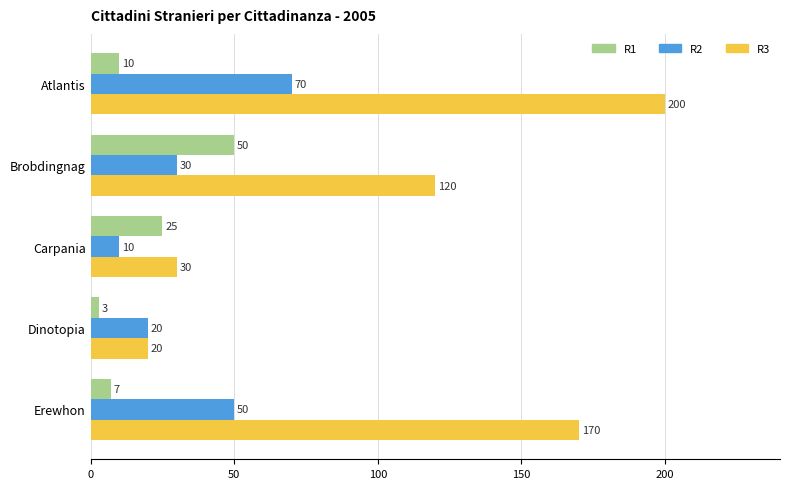

Which category has the lowest value in the R3 series?

Dinotopia